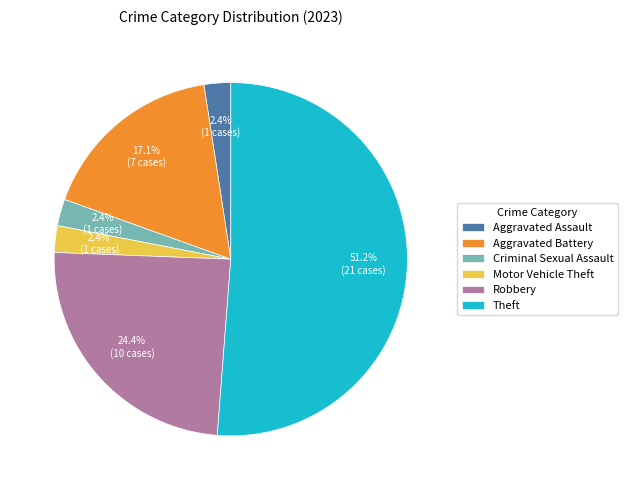

Which category has the biggest portion of the pie?

Theft